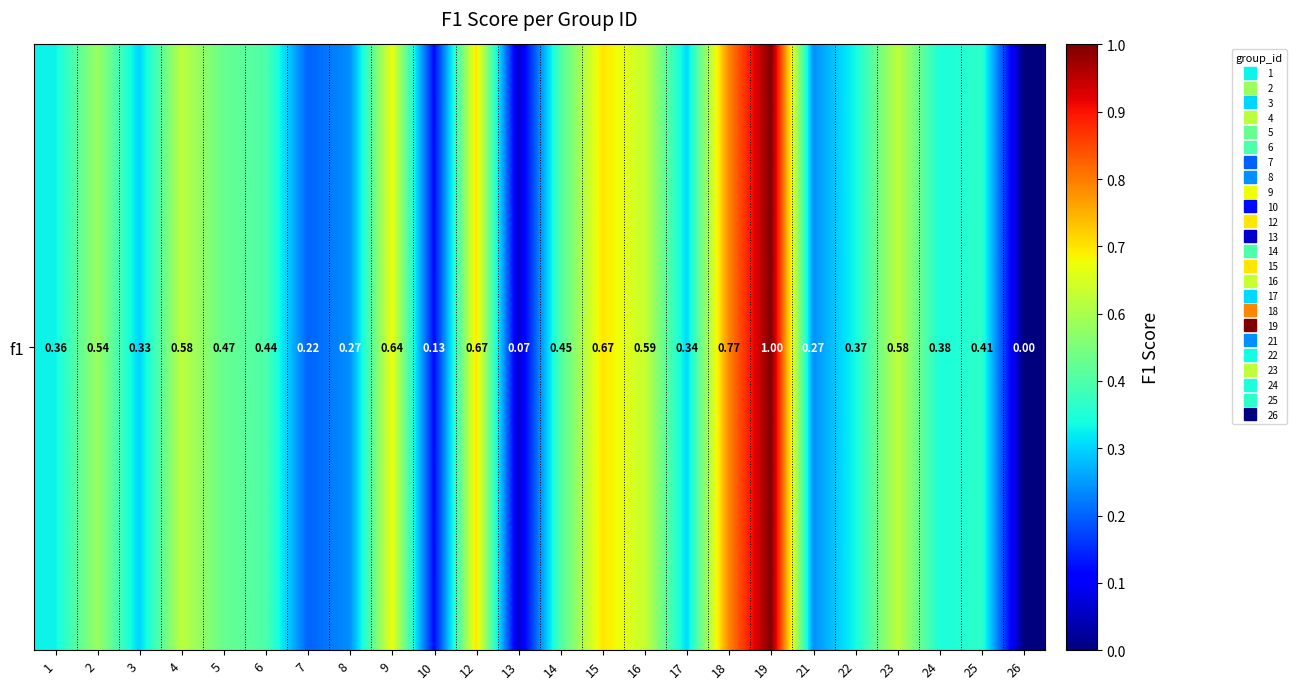

The chart shows a value of 0.7 at 6. True or false?

False